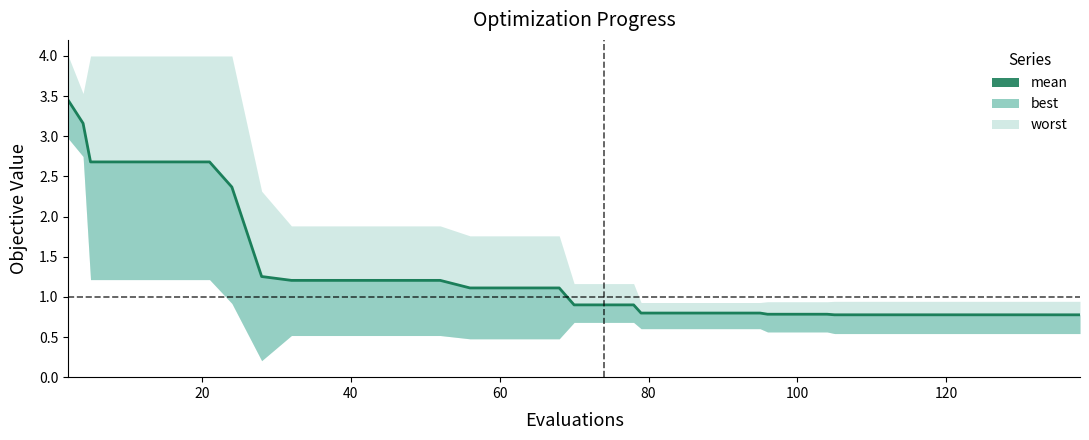

The value at 100 is 4.4. True or false?

False